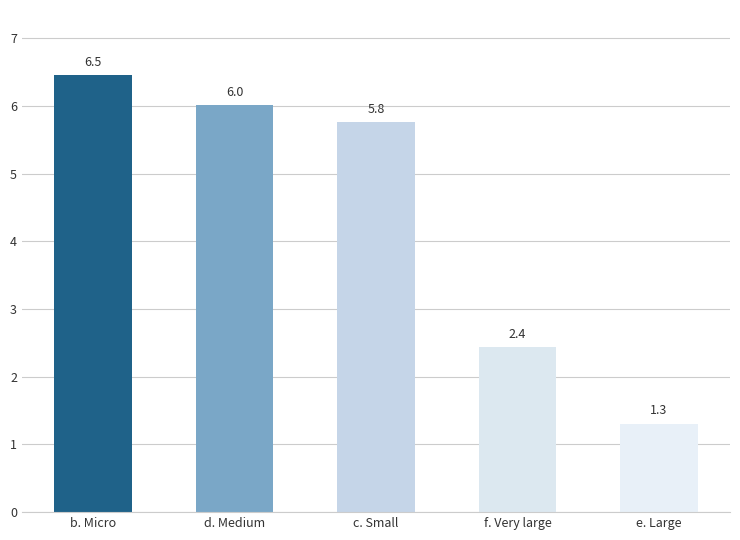

Are the bars horizontal?

No